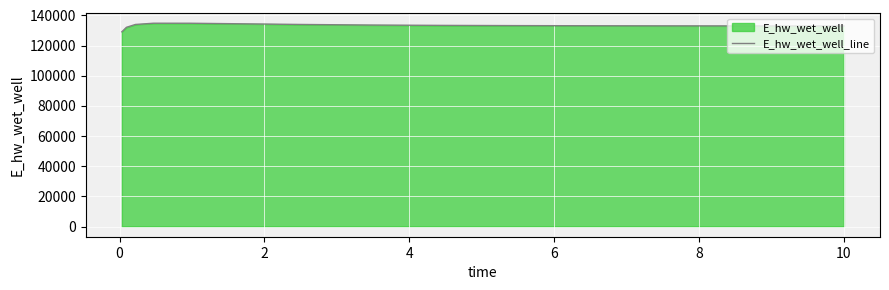

What is the smallest value displayed?

129145.8